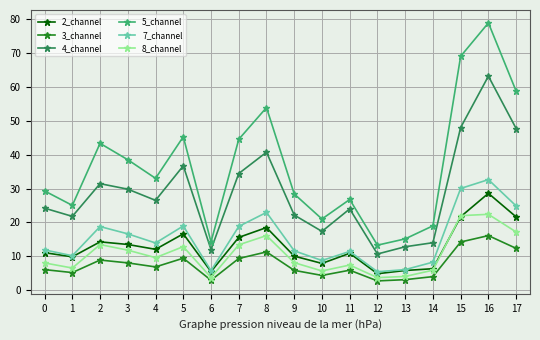

How many data points in 4_channel are less than 26?

9